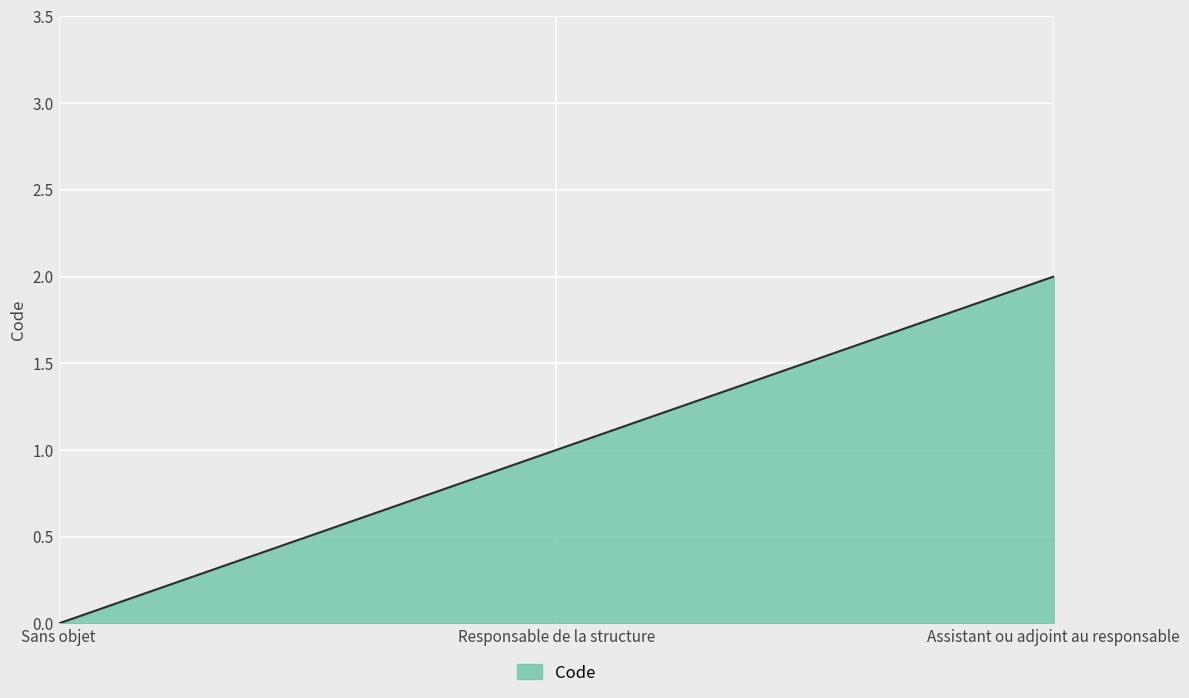

What is the change in value from Sans objet to Assistant ou adjoint au responsable?

+2